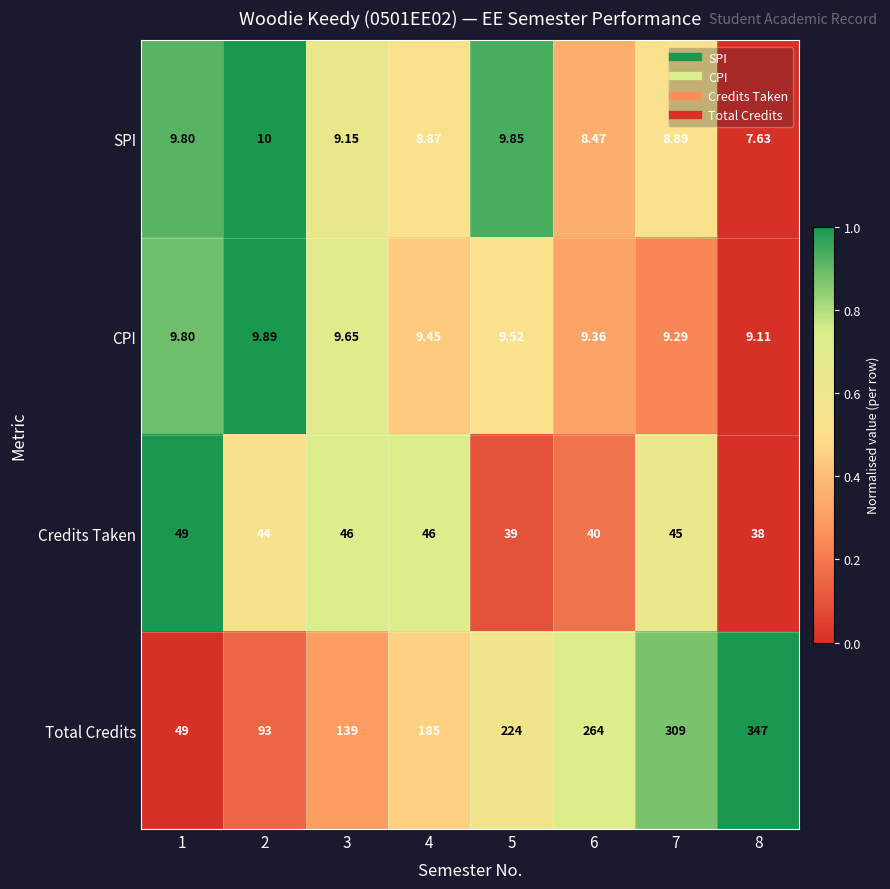

Rank the series by their maximum value, from lowest to highest.

CPI, SPI, Credits Taken, Total Credits